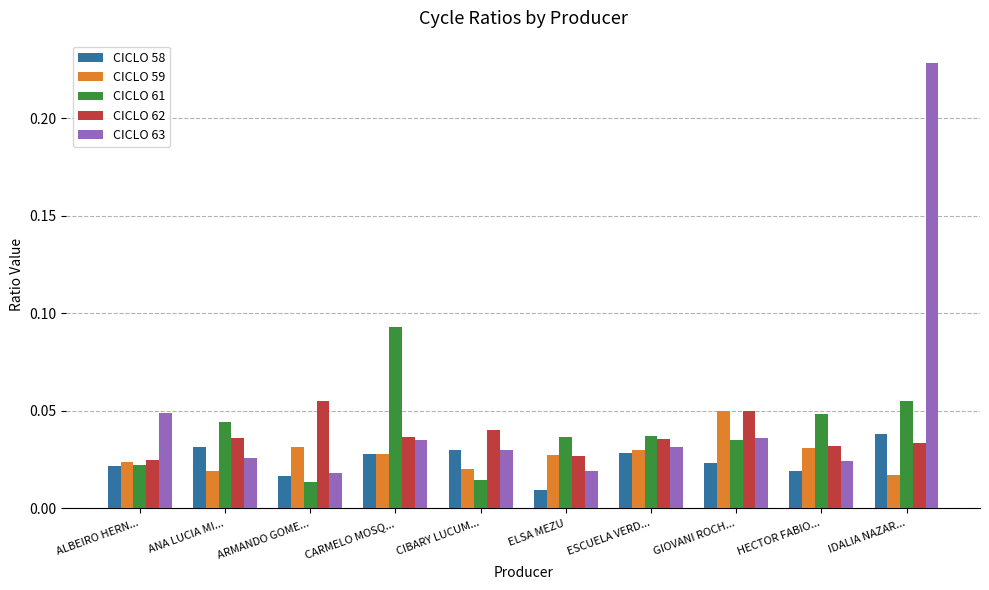

Which series has the largest range (max minus min)?

CICLO 63